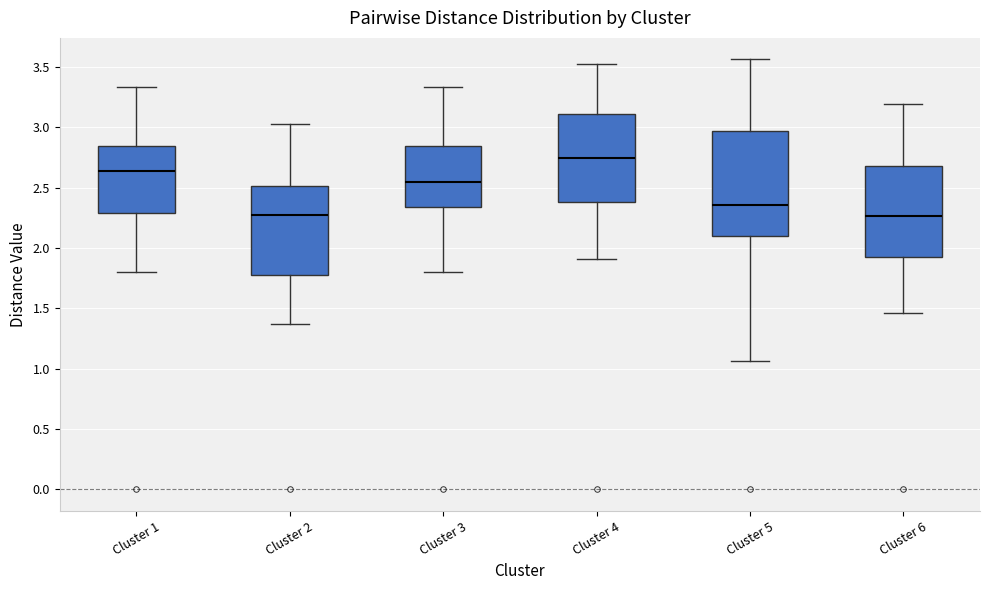

Where does the median line of the box for Cluster 3 sit on the y-axis? The values are not printed on the chart, so give them approximately, as read against the axis.

2.55